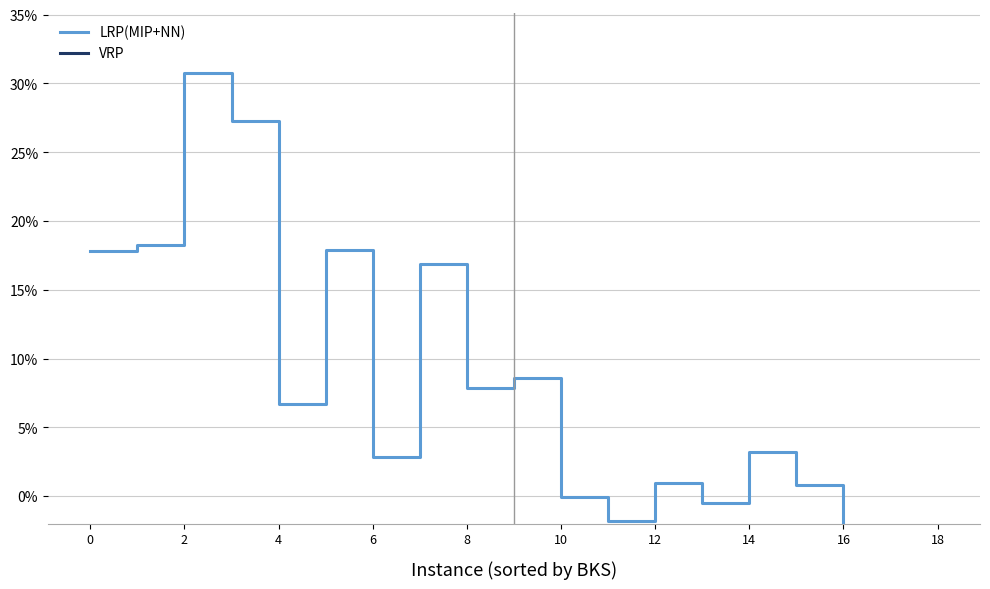

At how many categories does at least one series exceed 0?

13